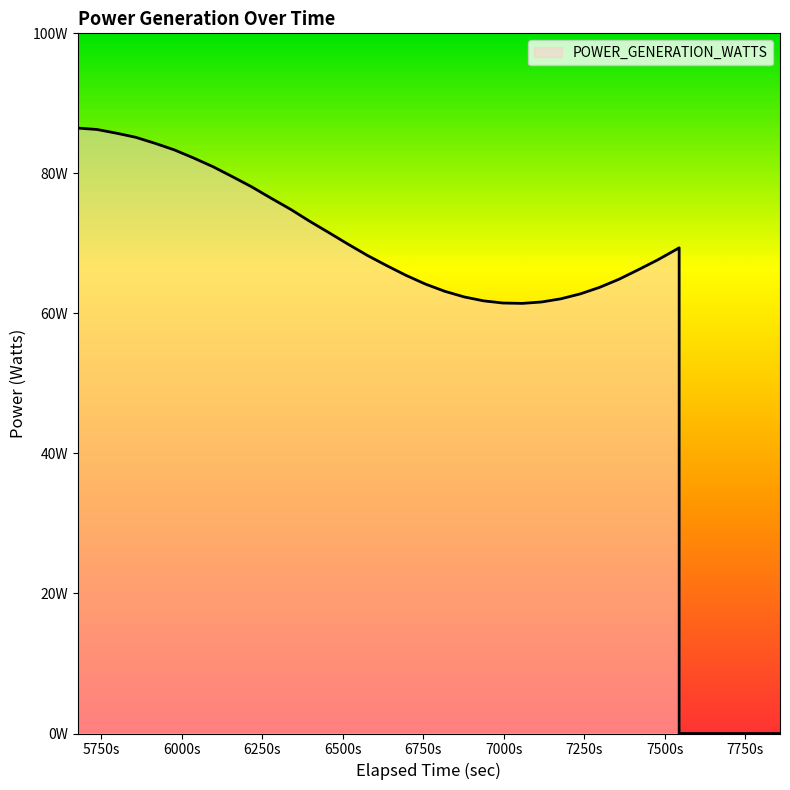

What value does the data have at 7177.398016?

62.1